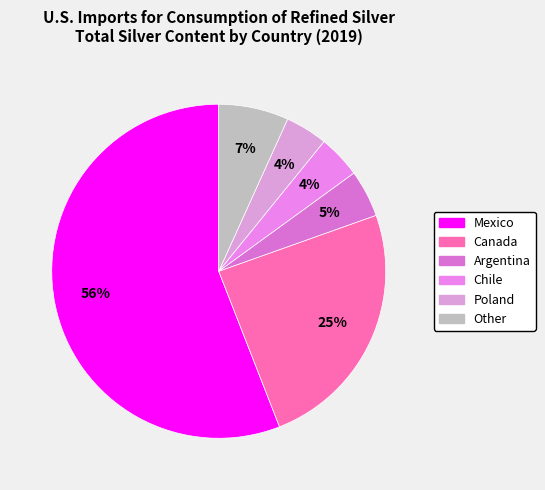

Count the number of slices in the pie.

6